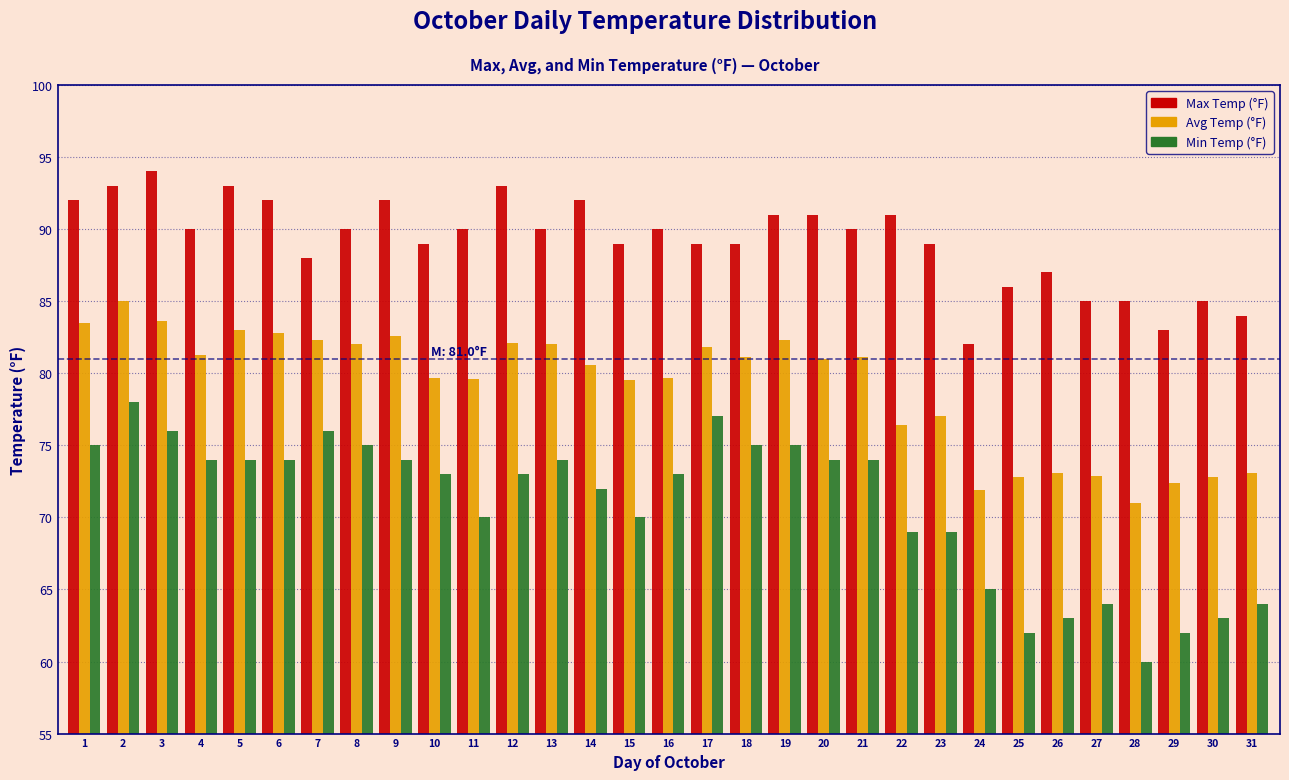

The value of Avg Temp (°F) at 17 is 81.8. True or false?

True